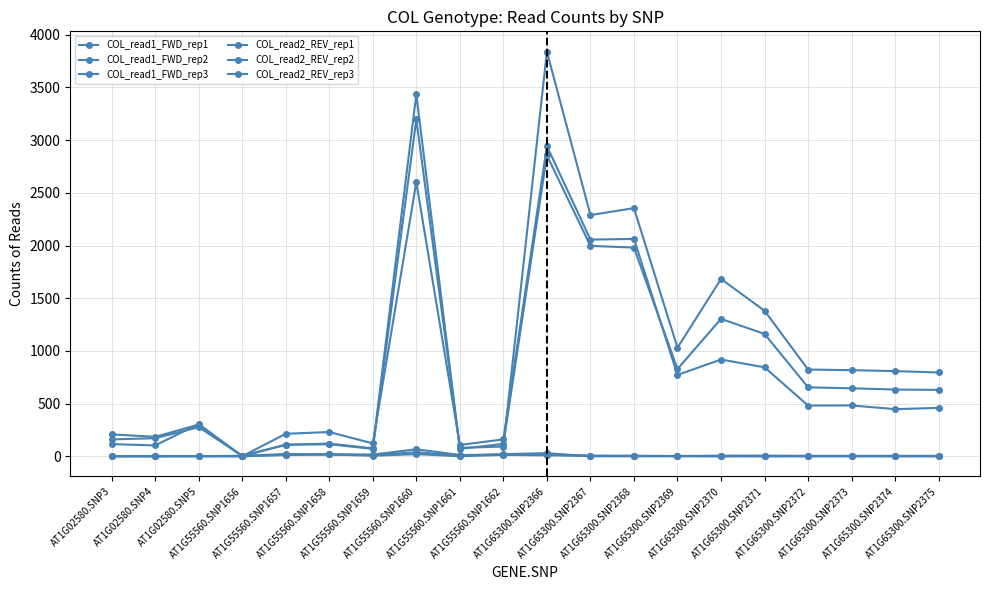

At which label does COL_read2_REV_rep2 first exceed 808?

AT1G55560.SNP1660